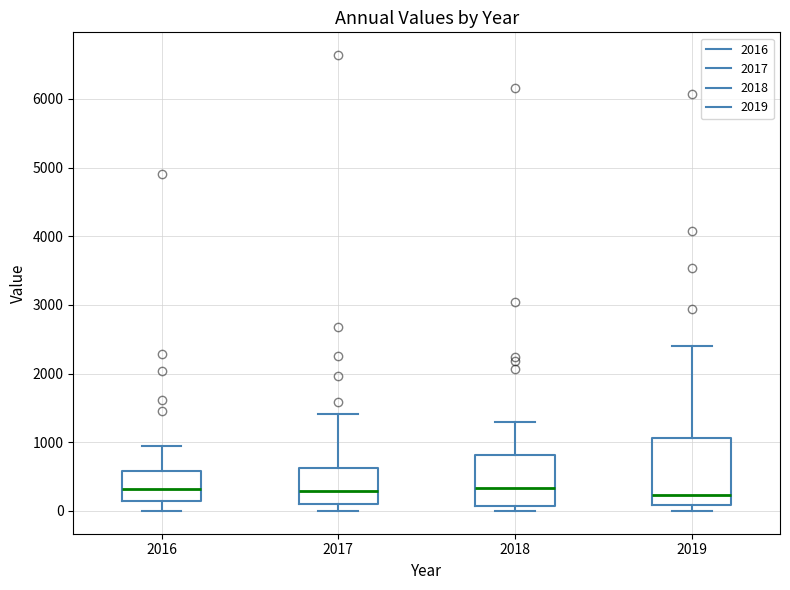

Where is the lower edge of the box at x = 2019 on the y-axis? The values are not printed on the chart, so give them approximately, as read against the axis.

100